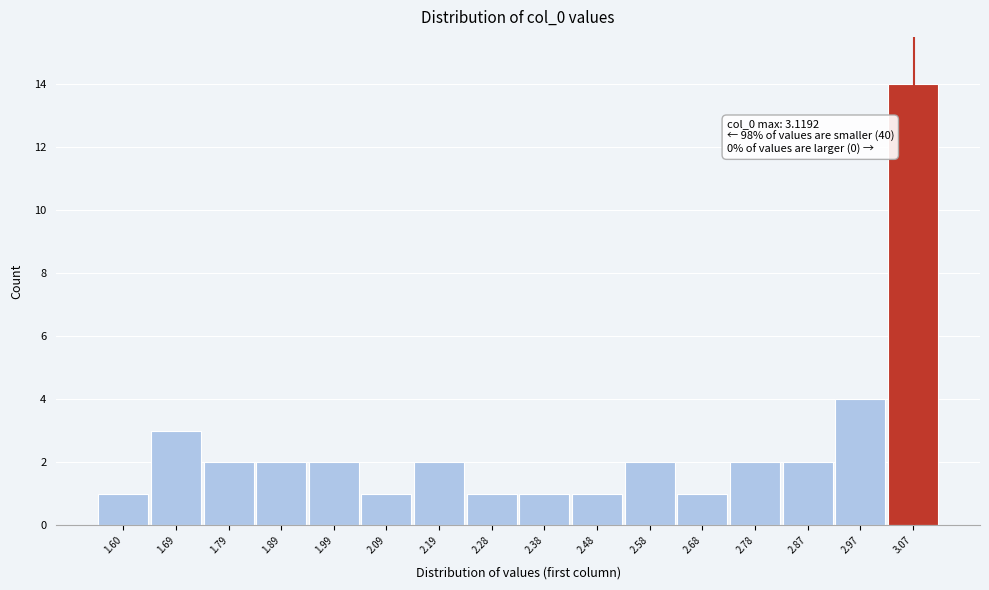

Reading right to left, list all the values displayed in this chart.

14	4	2	2	1	2	1	1	1	2	1	2	2	2	3	1